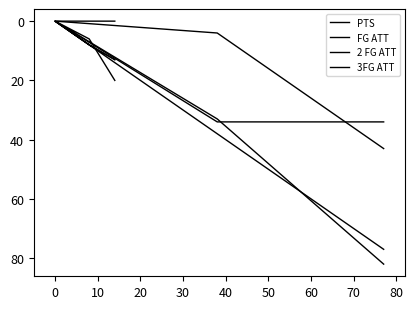

Is the value of FG ATT at 30 greater than the value of 2 FG ATT at 10?

Yes